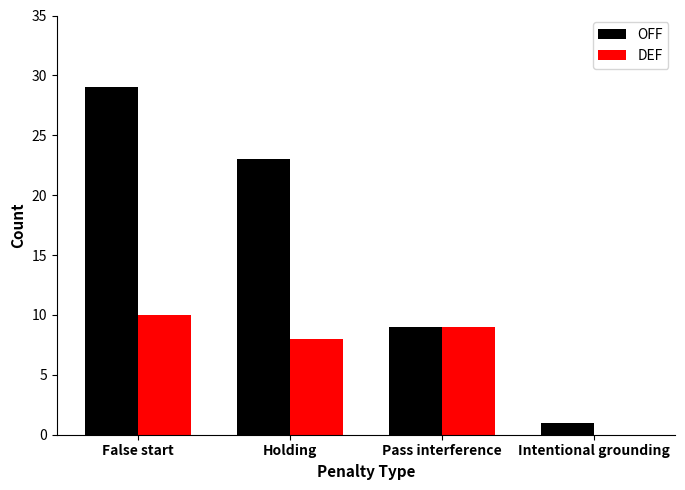

Which series has the largest total across all categories?

OFF